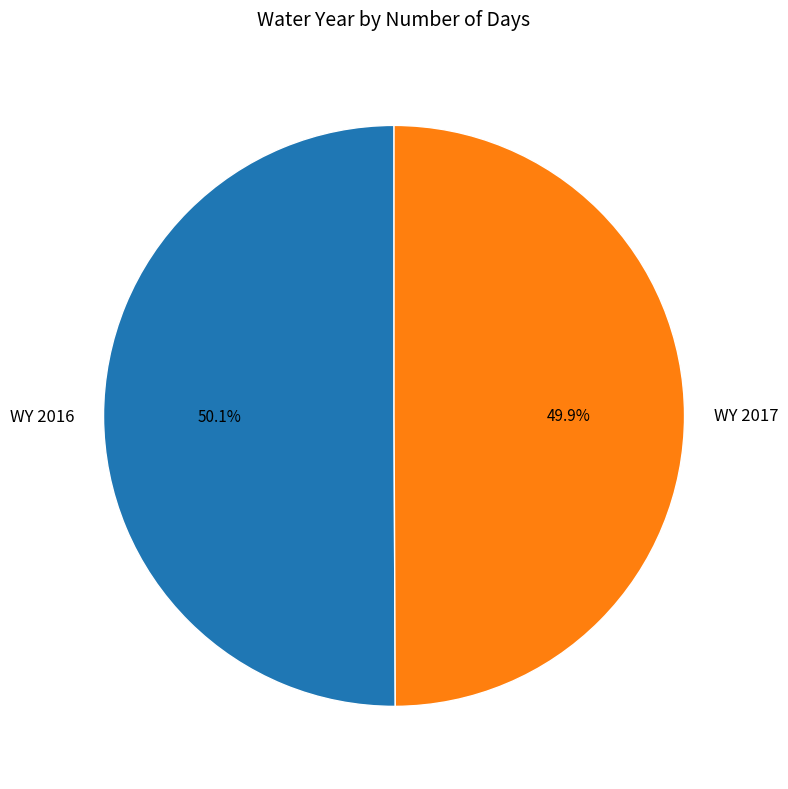

Is there a majority slice in this chart?

Yes